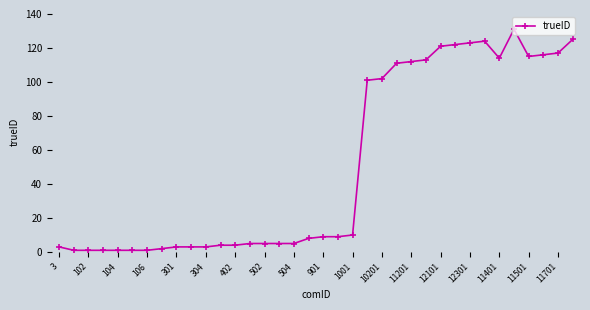

True or false: there are more than 0 points higher than both neighbors.

True